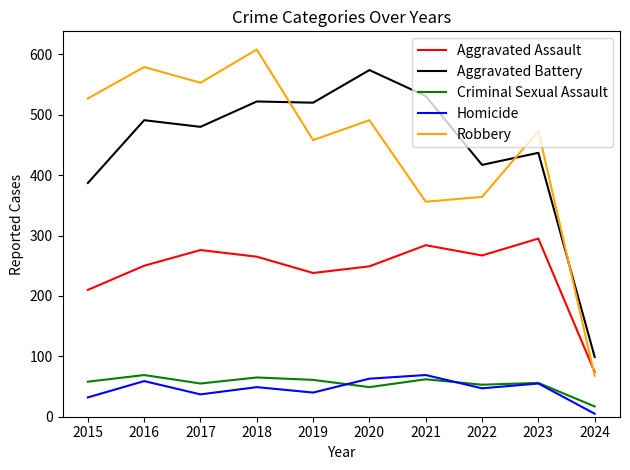

At which label is Aggravated Assault closest to 184?

2015